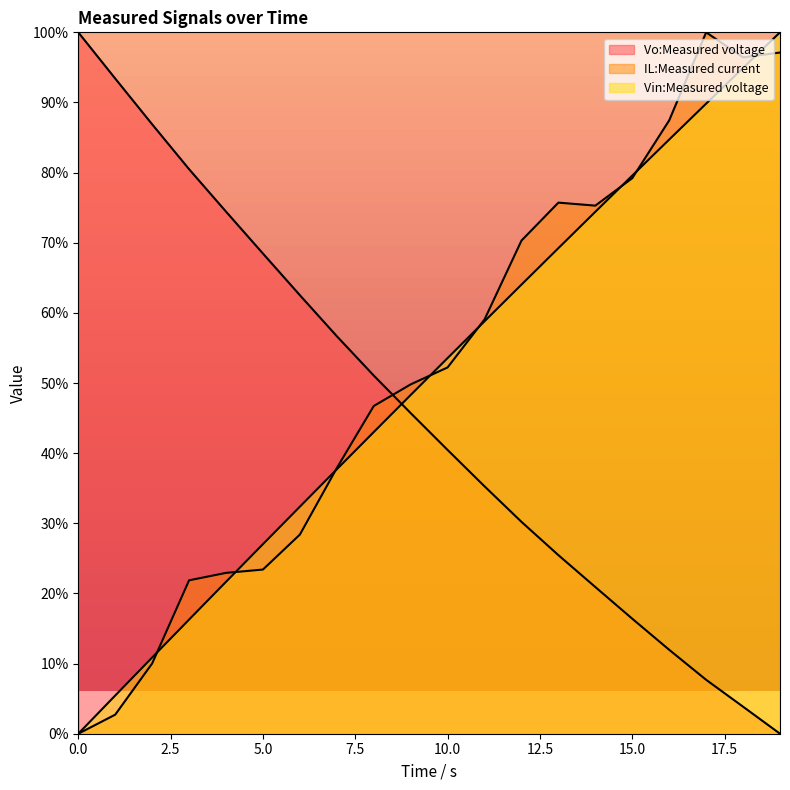

True or false: IL:Measured current and Vo:Measured voltage cross at least once.

True